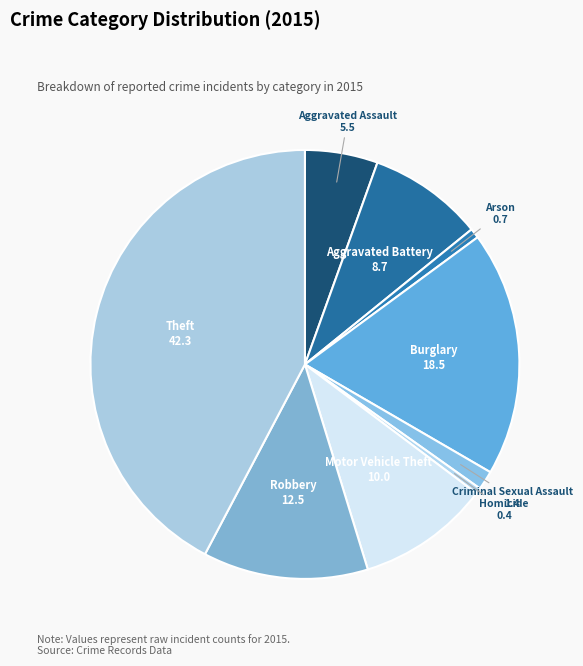

Is there a majority slice in this chart?

No